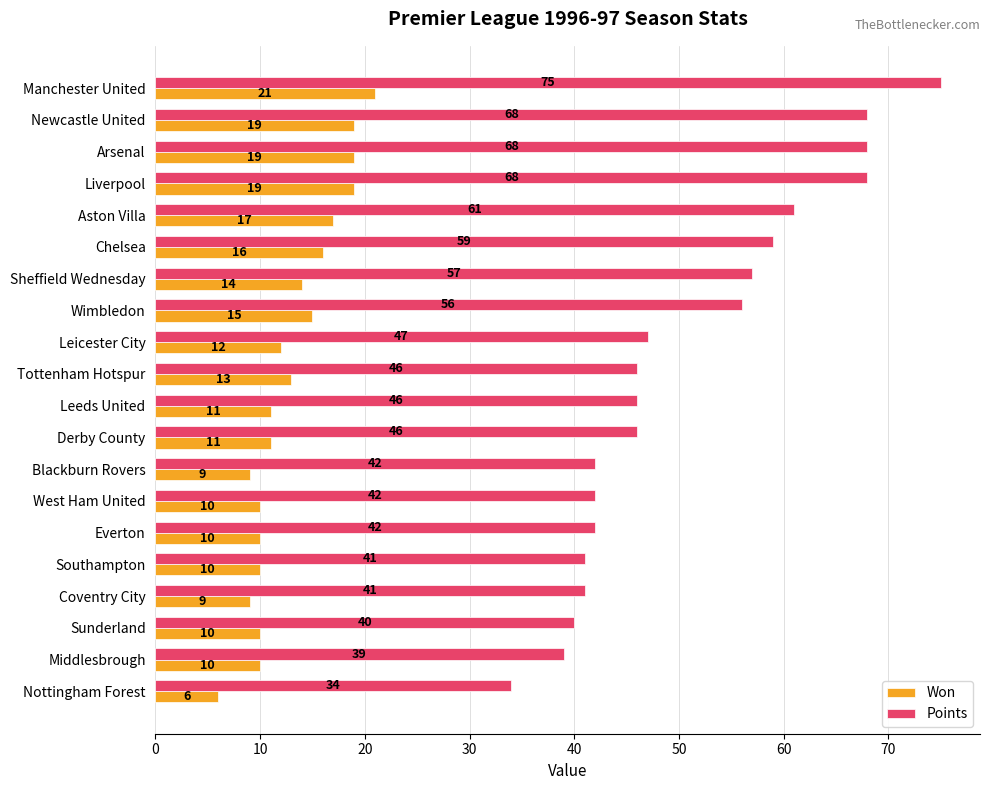

What is the difference between the maximum and minimum values in the Won series?

15